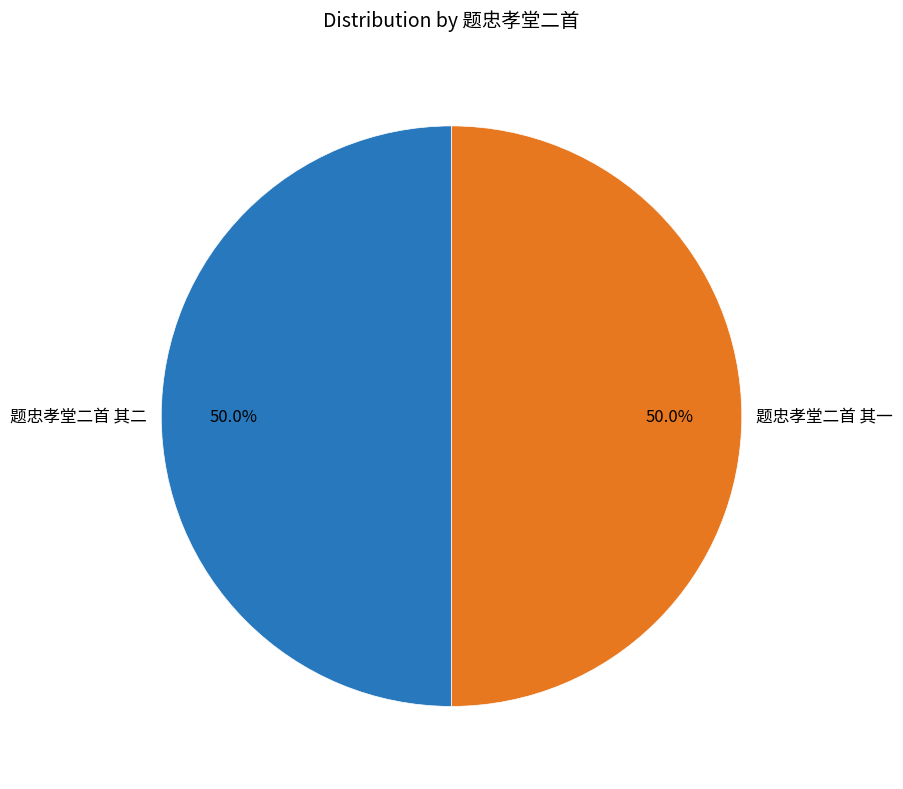

The 题忠孝堂二首 其一 slice represents 57% of the pie. True or false?

False